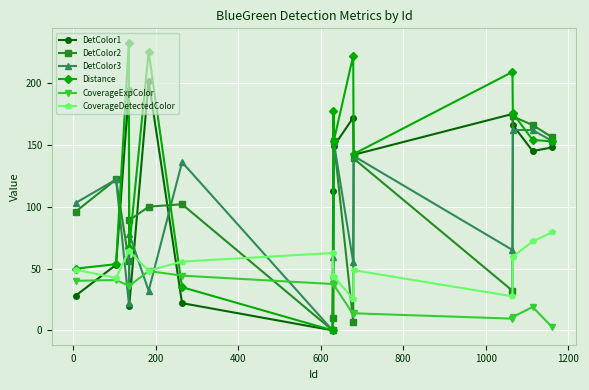

Rank the series by their maximum value, from highest to lowest.

Distance, DetColor1, DetColor2, DetColor3, CoverageDetectedColor, CoverageExpColor